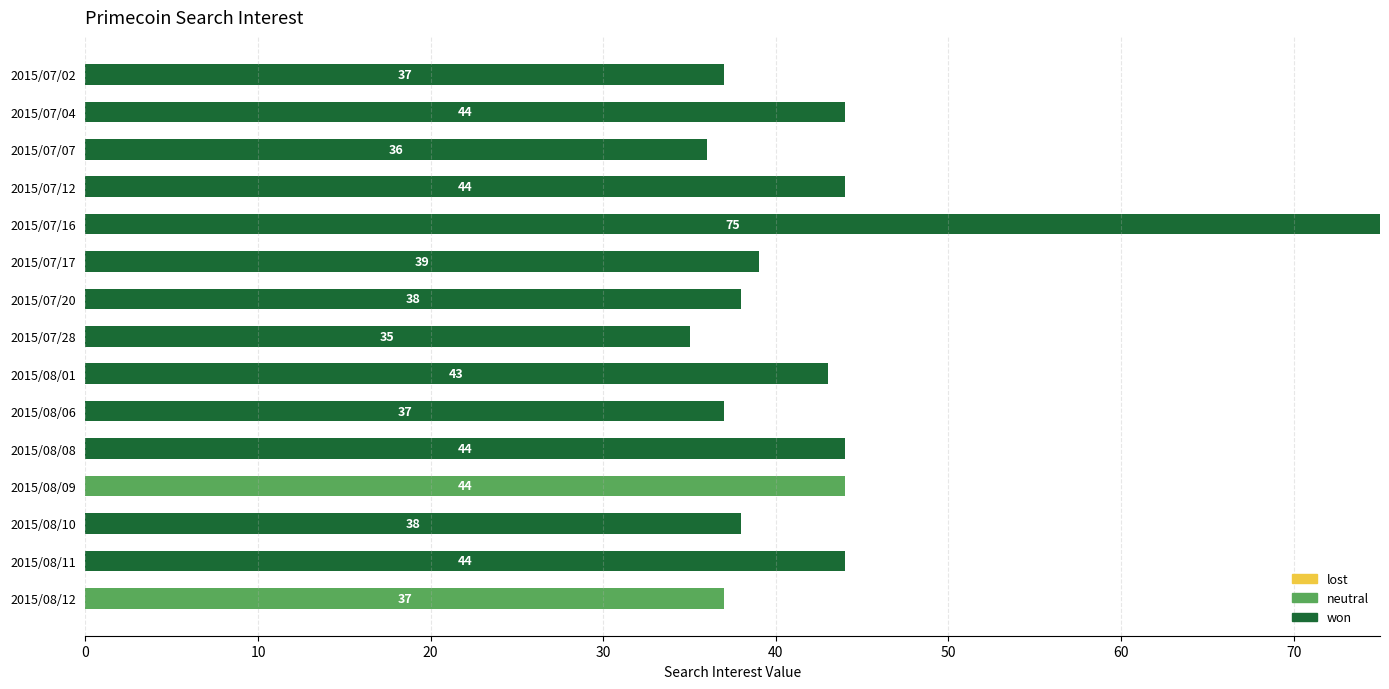

At which category is the sum across all series the highest?

2015/07/16